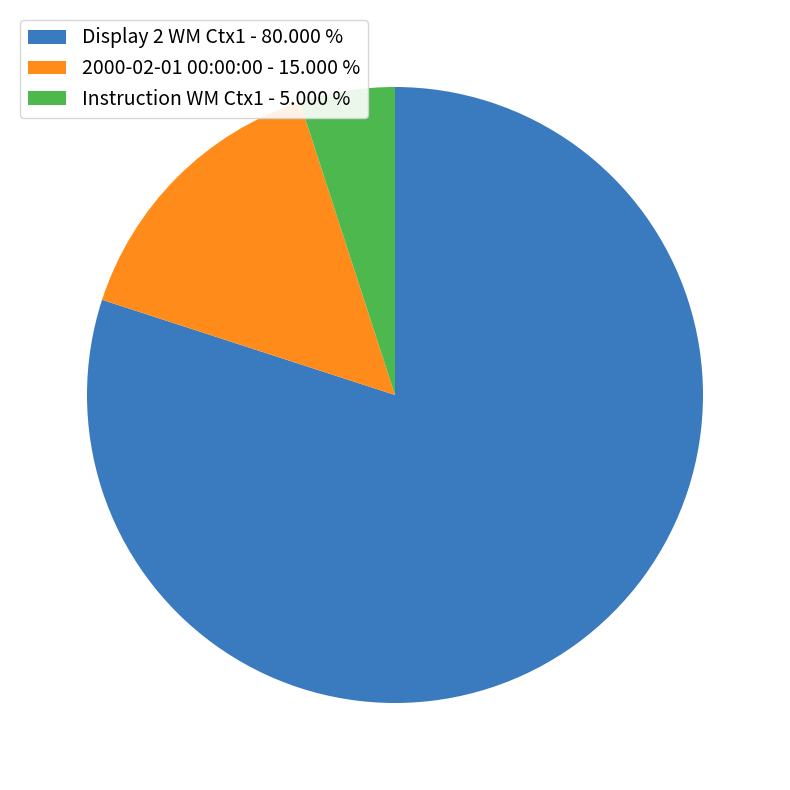

Do Display 2 WM Ctx1 - 80.000 % and 2000-02-01 00:00:00 - 15.000 % together represent more than half of the pie?

Yes